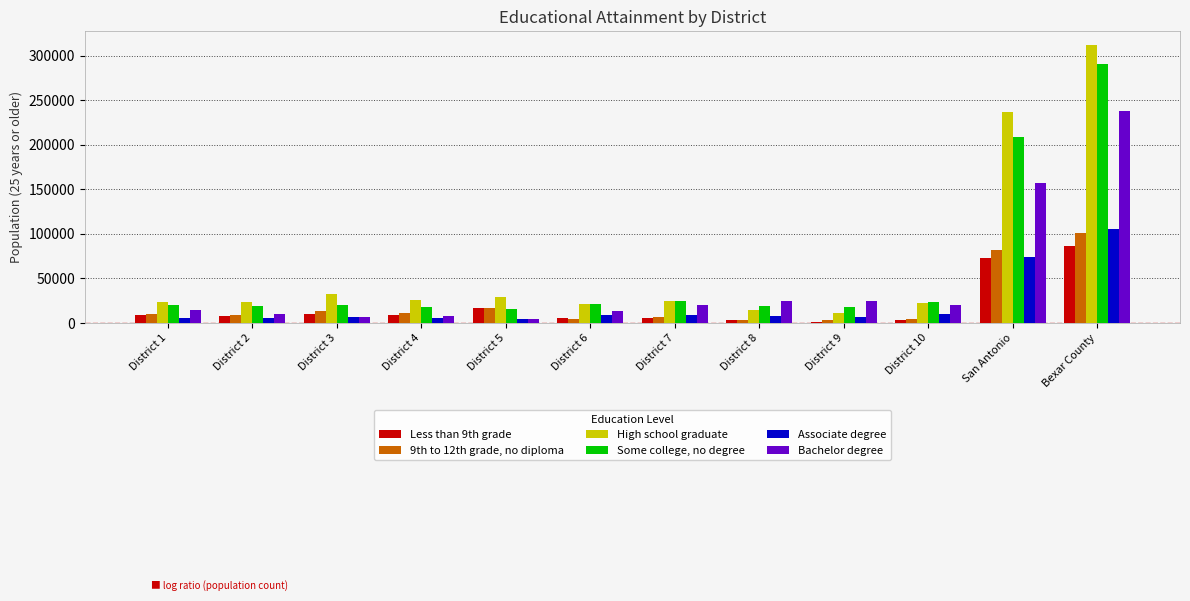

Does the chart contain stacked bars?

No